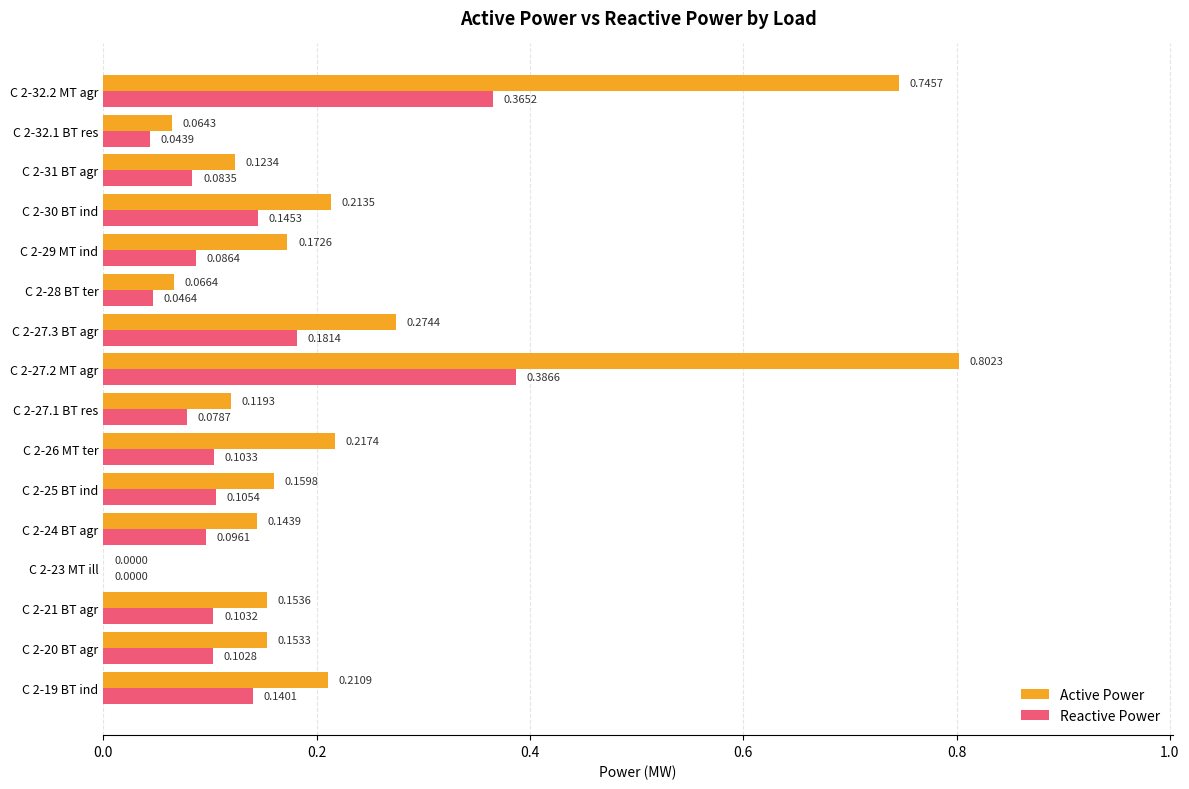

At which category is the sum across all series the highest?

C 2-27.2 MT agr